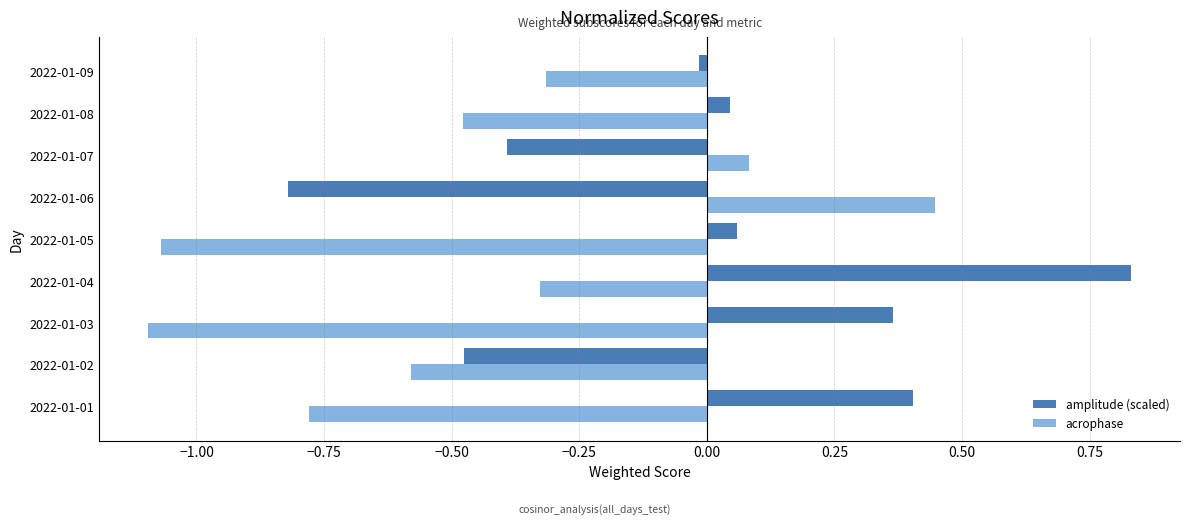

Which series has the largest total across all categories?

amplitude (scaled)